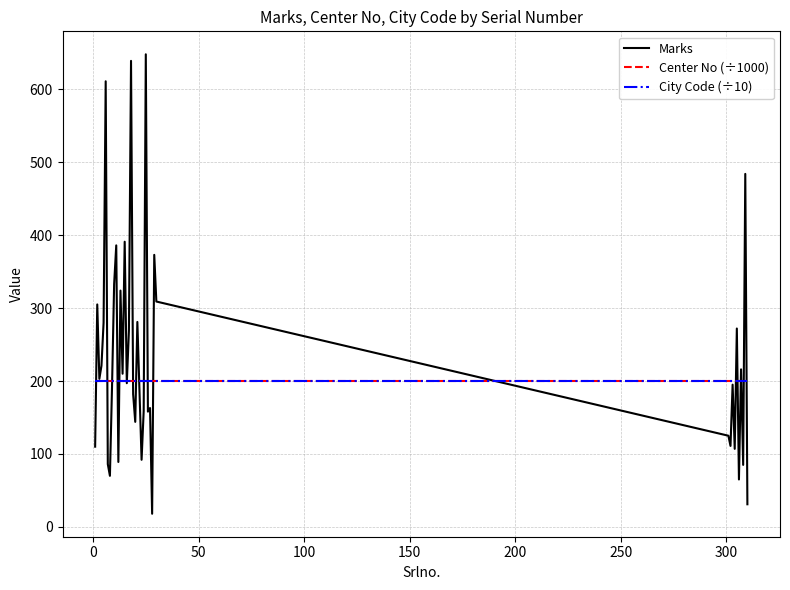

What is the sum of all City Code (÷10) values?

8004.0